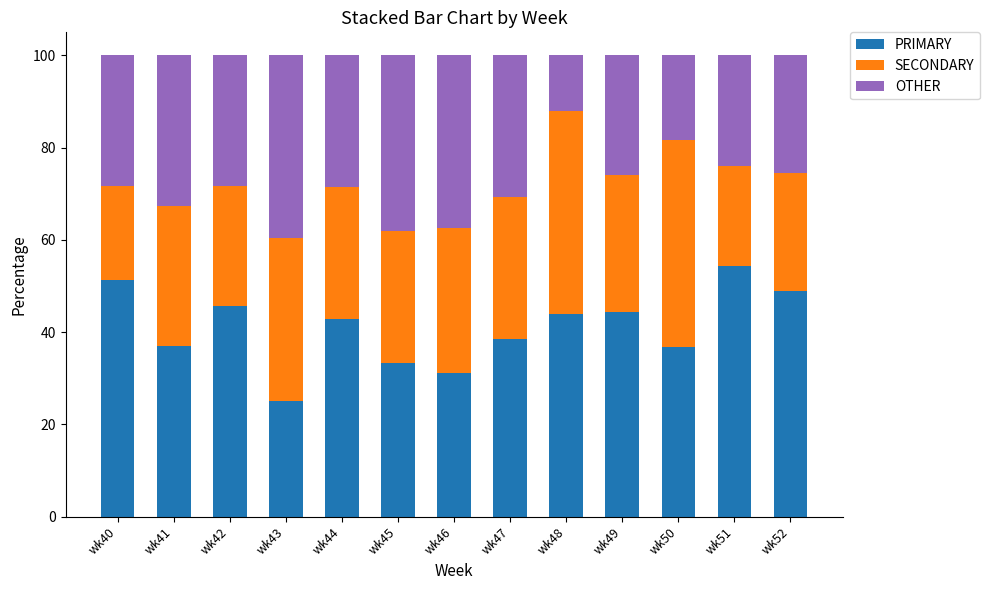

The PRIMARY series shows 88.3 at wk40. True or false?

False